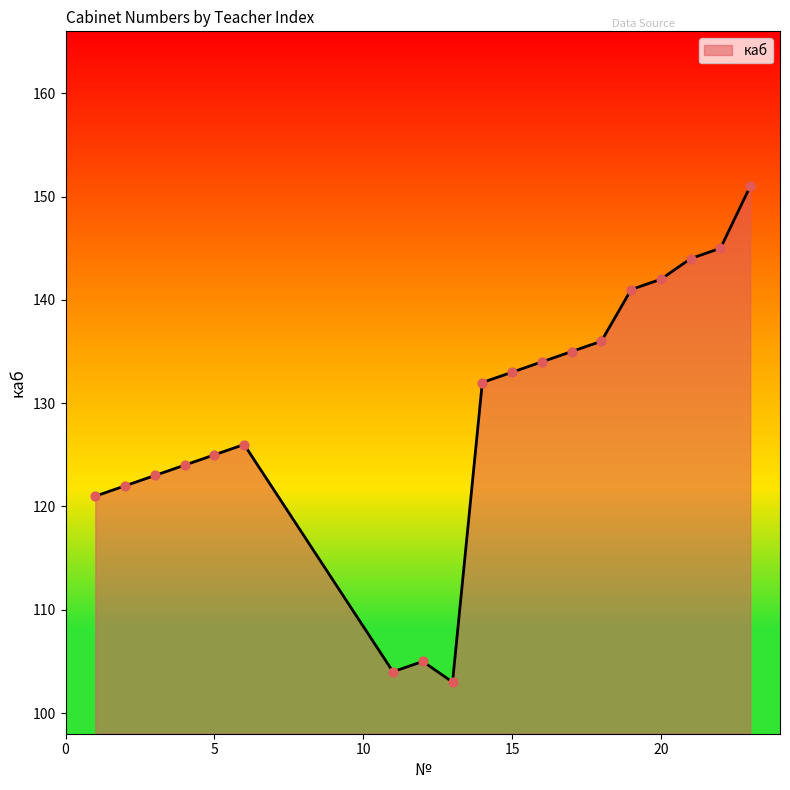

What is the difference between the maximum and minimum values?

48